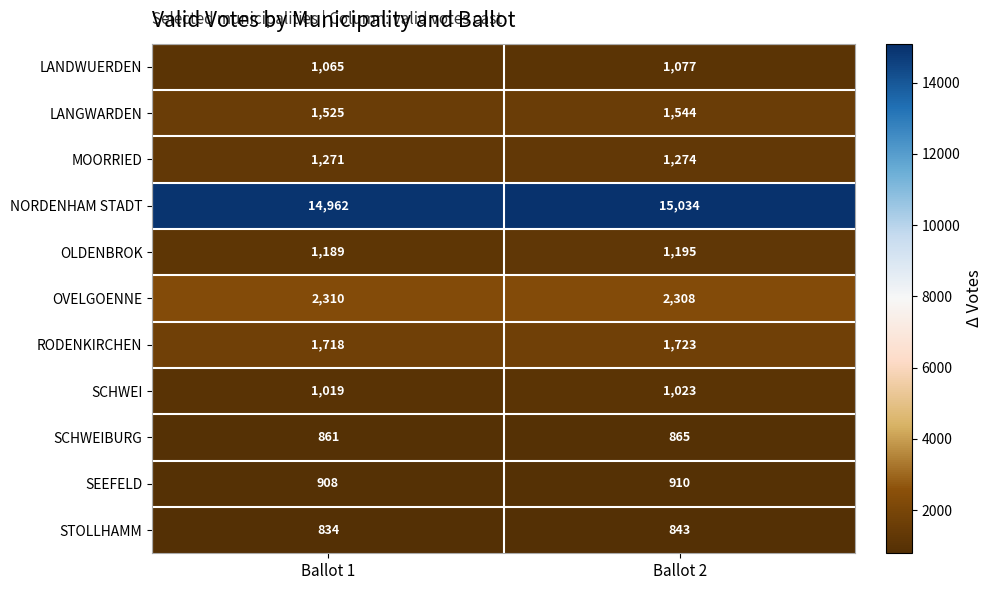

Which series has the widest spread of values?

NORDENHAM STADT